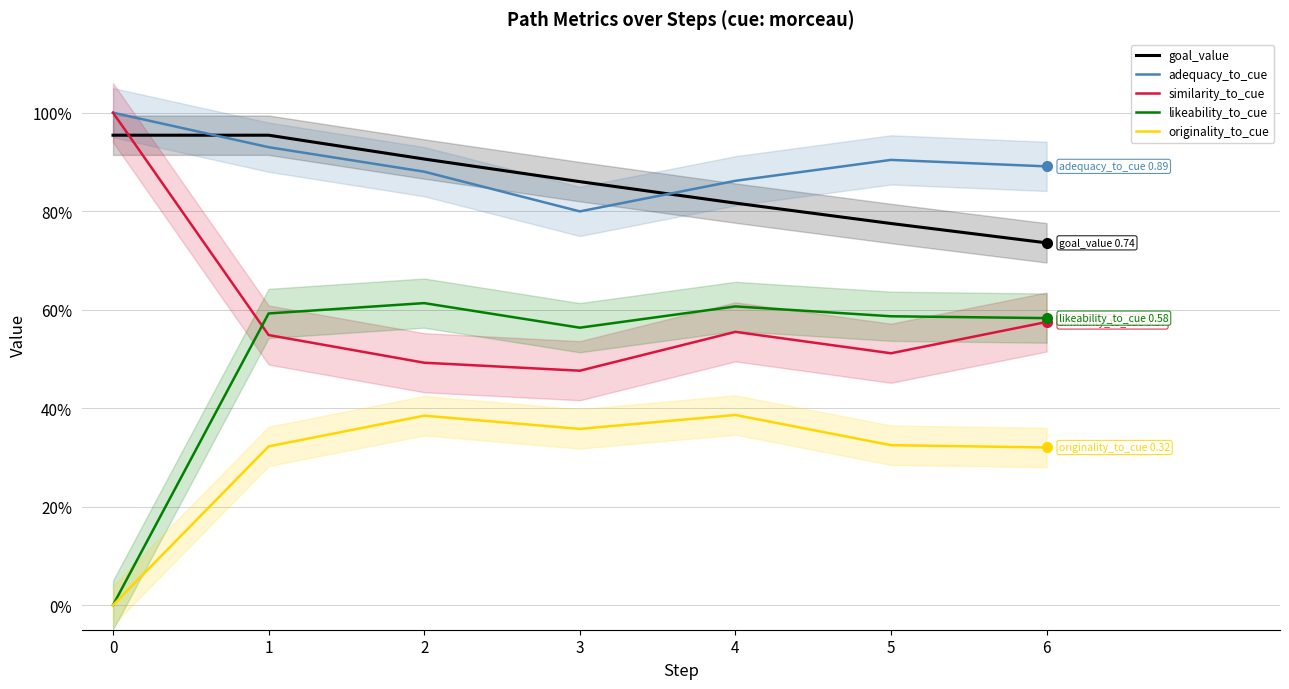

Reading left to right, extract all data points from this chart.

goal_value: 1.0	1.0	0.9	0.9	0.8	0.8	0.7
adequacy_to_cue: 1.0	0.9	0.9	0.8	0.9	0.9	0.9
similarity_to_cue: 1.0	0.5	0.5	0.5	0.6	0.5	0.6
likeability_to_cue: 0.0	0.6	0.6	0.6	0.6	0.6	0.6
originality_to_cue: 0.0	0.3	0.4	0.4	0.4	0.3	0.3